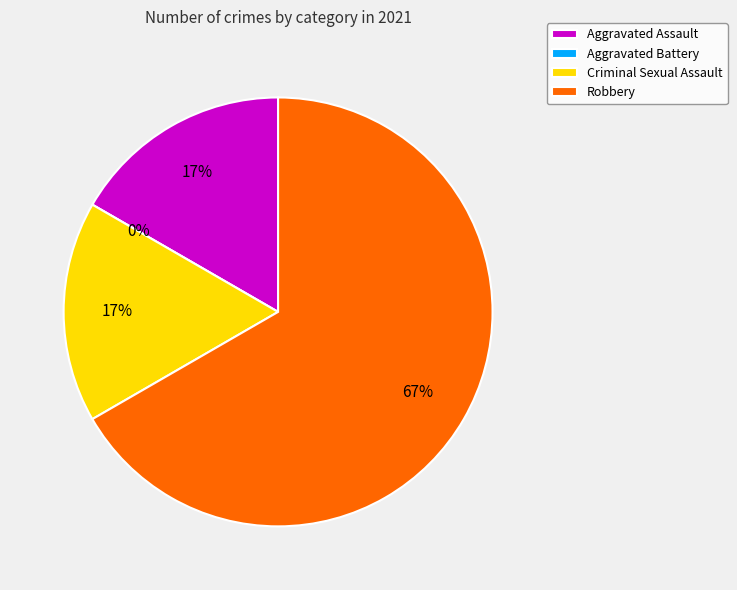

Which category has the biggest portion of the pie?

Robbery